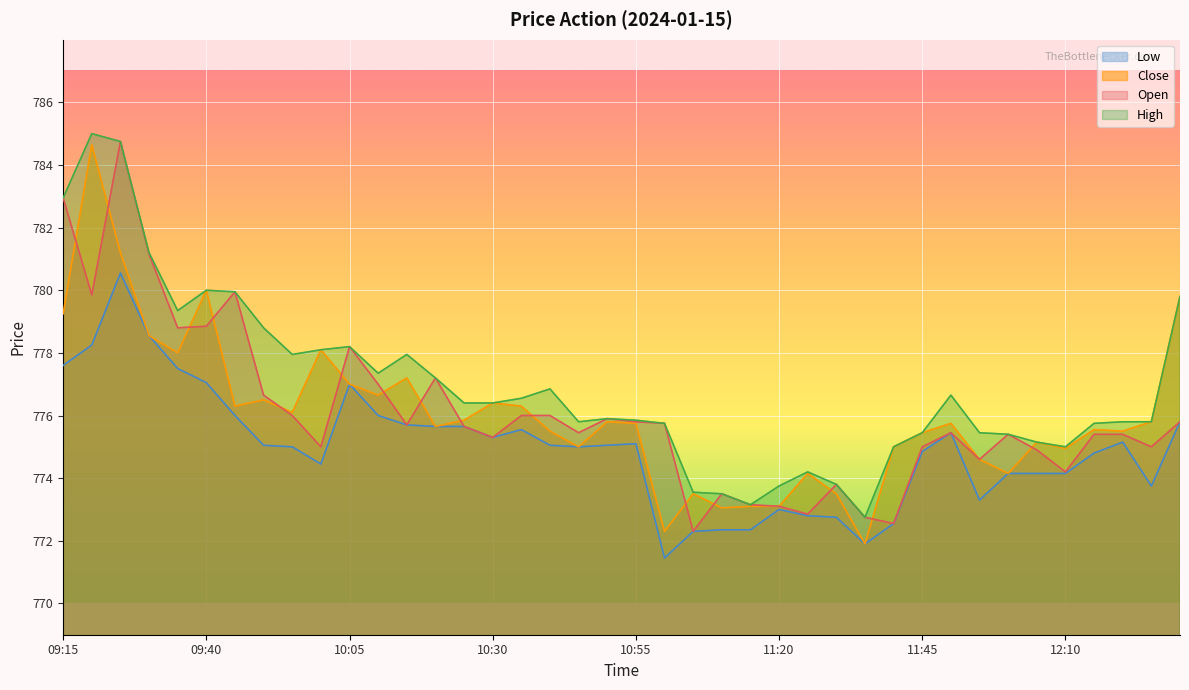

What is the difference between the maximum and minimum values in the Open series?

12.5